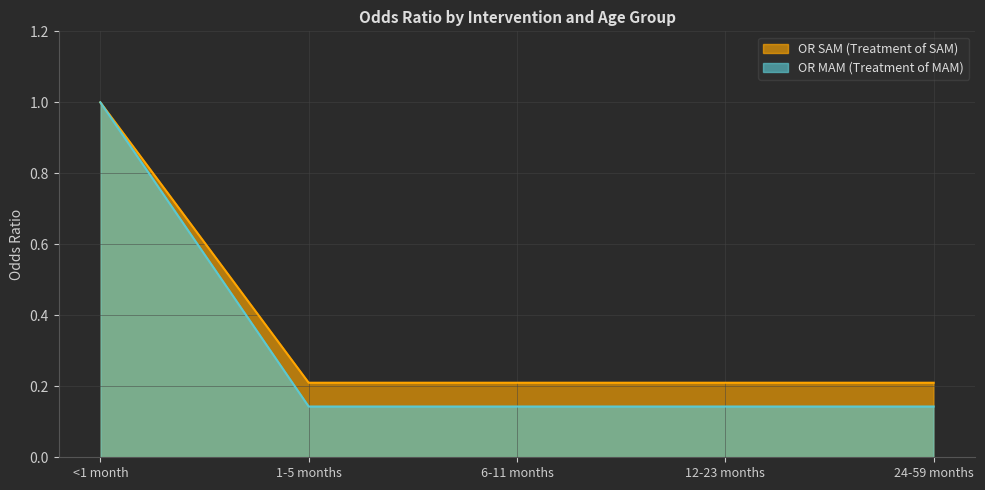

Which series has the largest range (max minus min)?

OR MAM (Treatment of MAM)